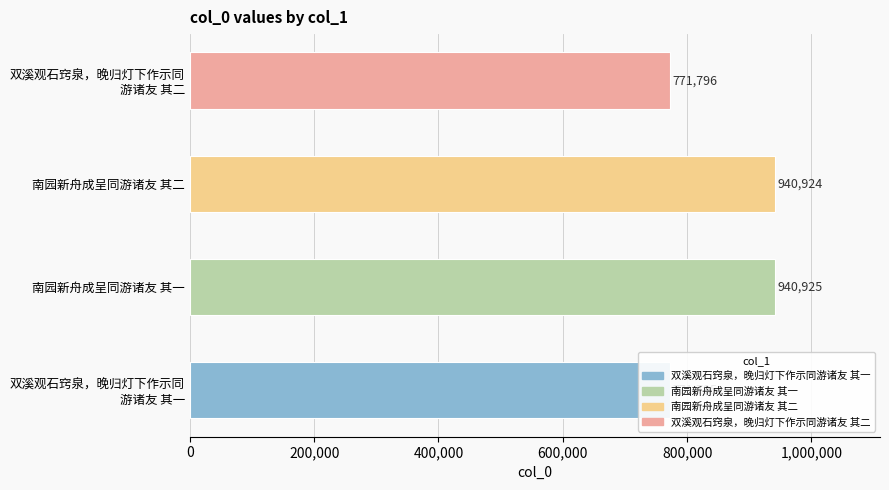

Are the bars grouped side by side (vs. stacked)?

No